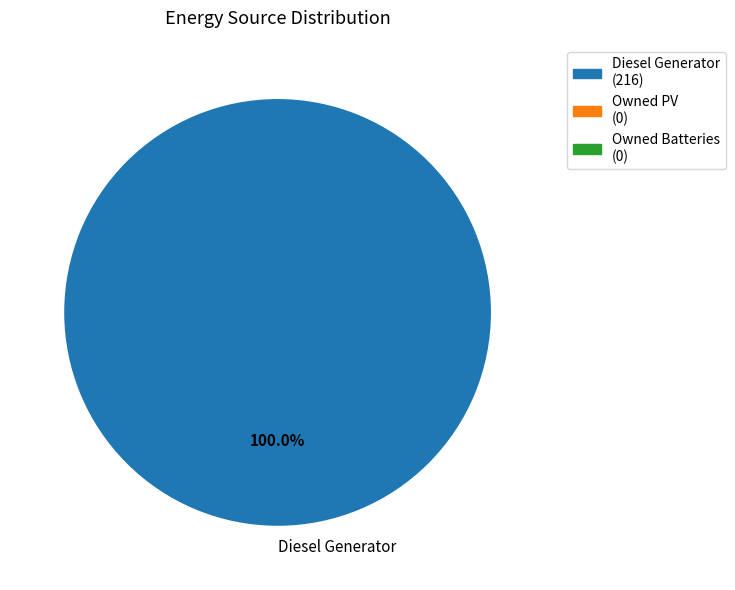

Rank the categories by value from highest to lowest.

Diesel Generator